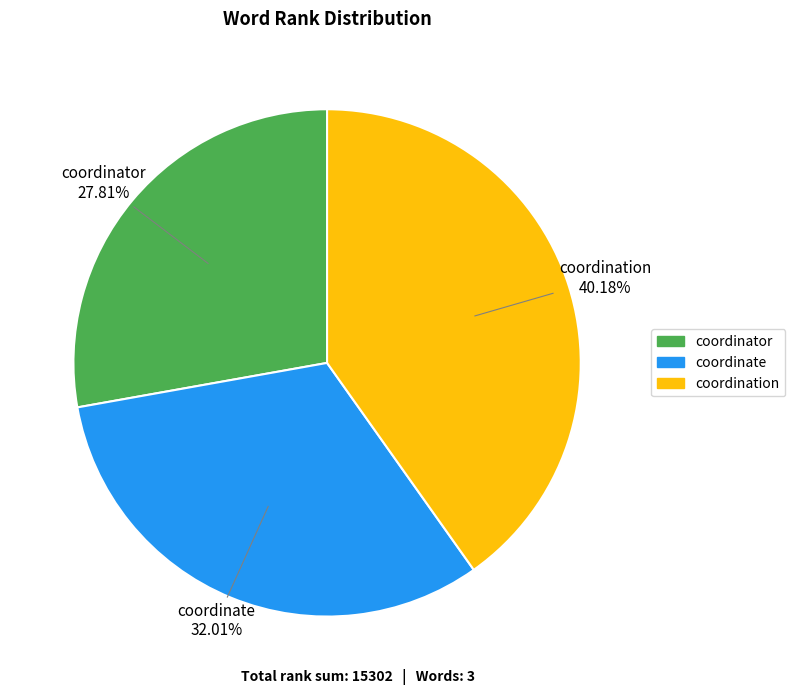

What is the largest slice in the pie chart?

coordination